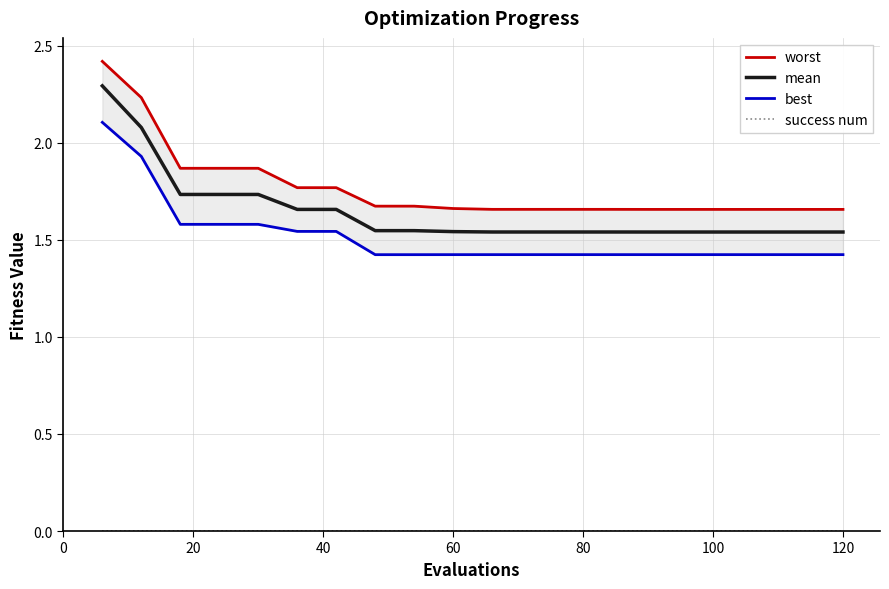

Does the chart have visible grid lines?

Yes